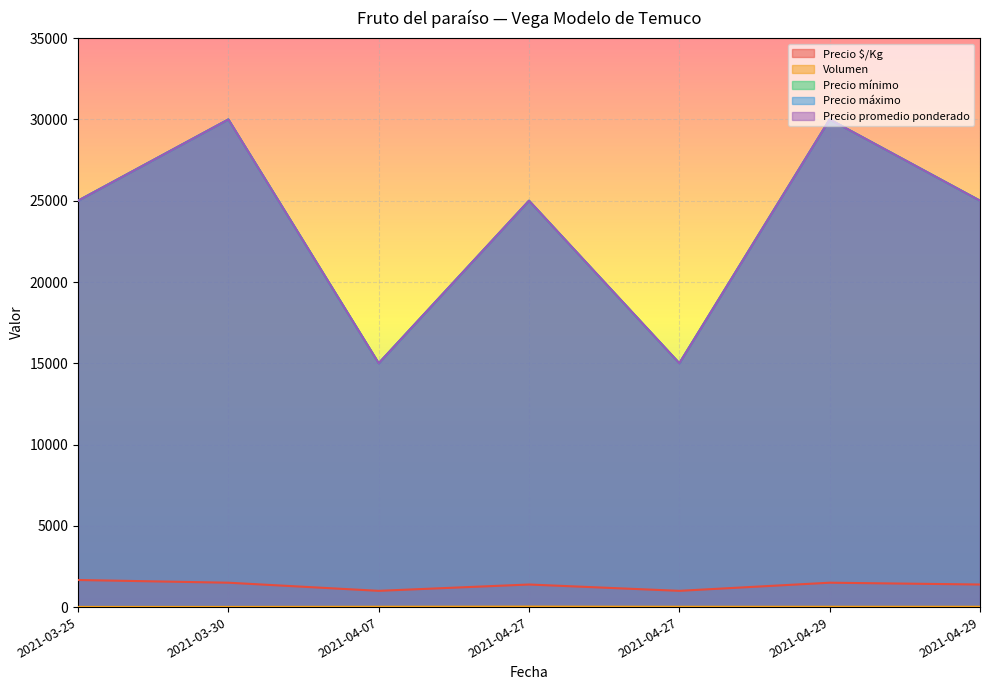

What is the approximate value of Precio promedio ponderado at 2021-04-29?

25000